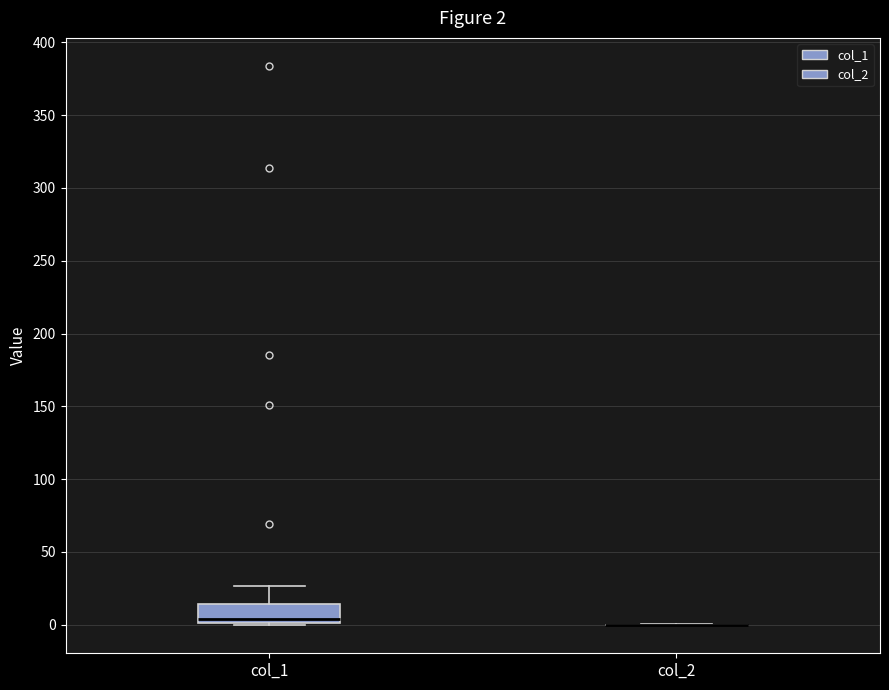

Comparing the boxes themselves (not the whiskers), which one is the tallest?

col_1